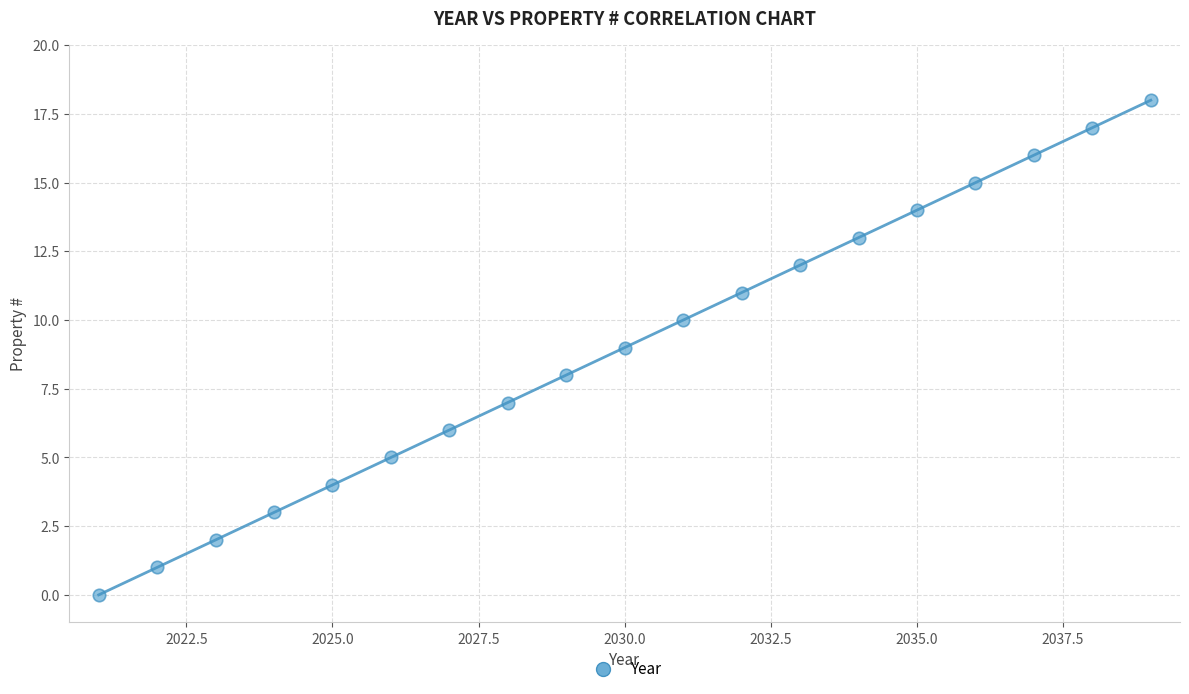

What is the range of X values (max minus min)?

18